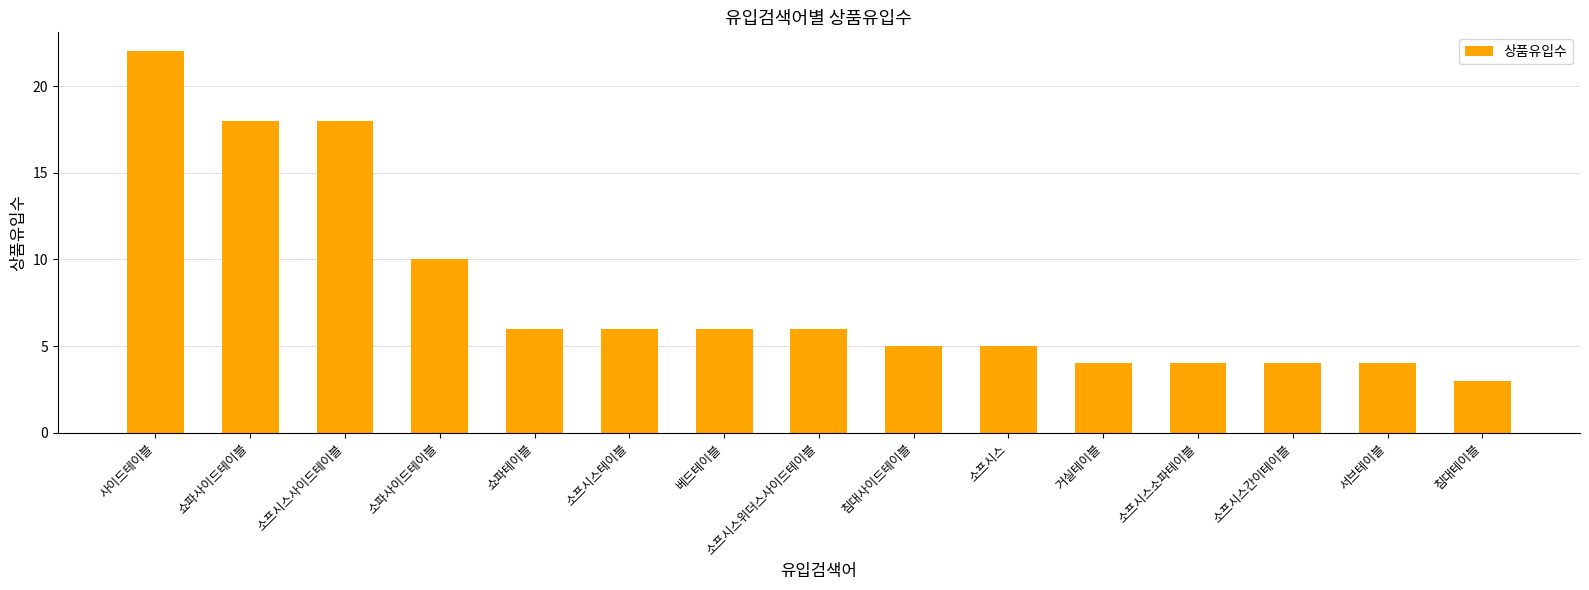

Approximately how many times larger is the value at 사이드테이블 compared to 소프시스?

4.4